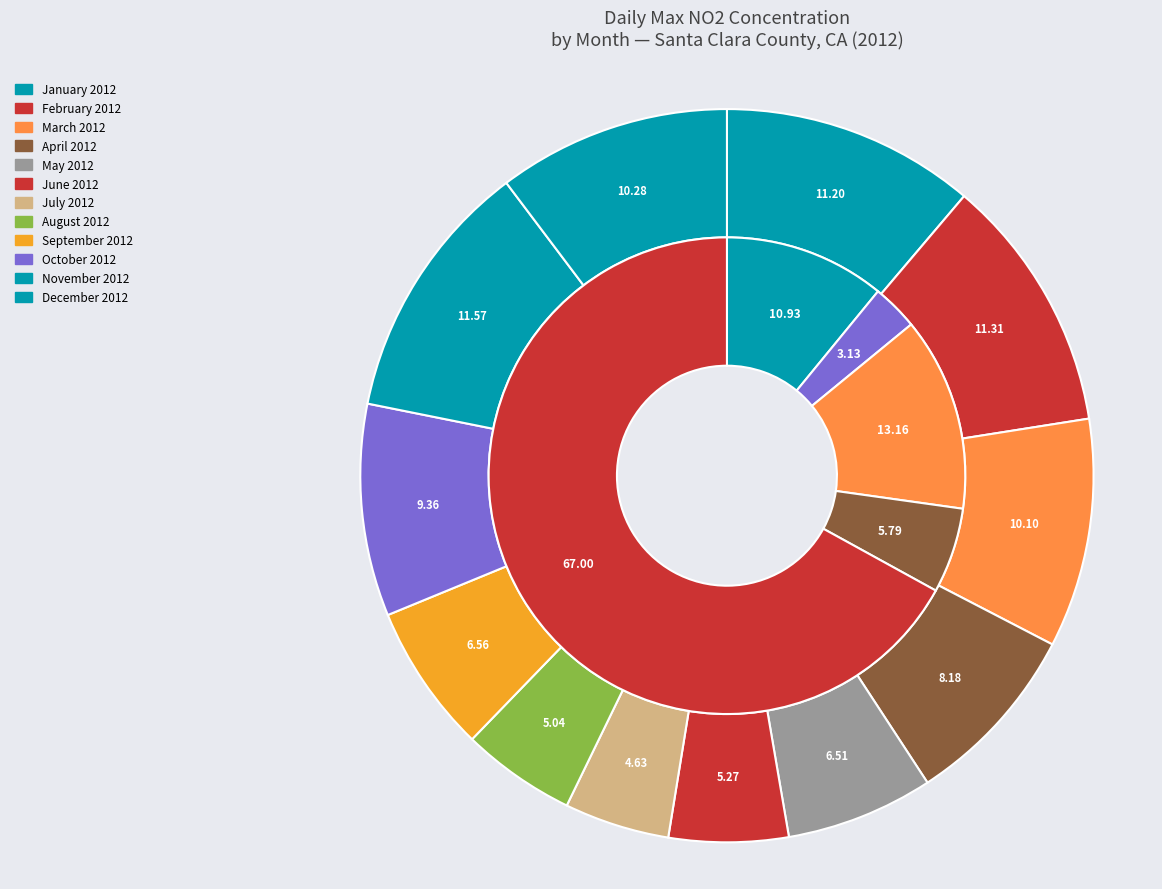

Is obs_21 the majority of the pie?

No